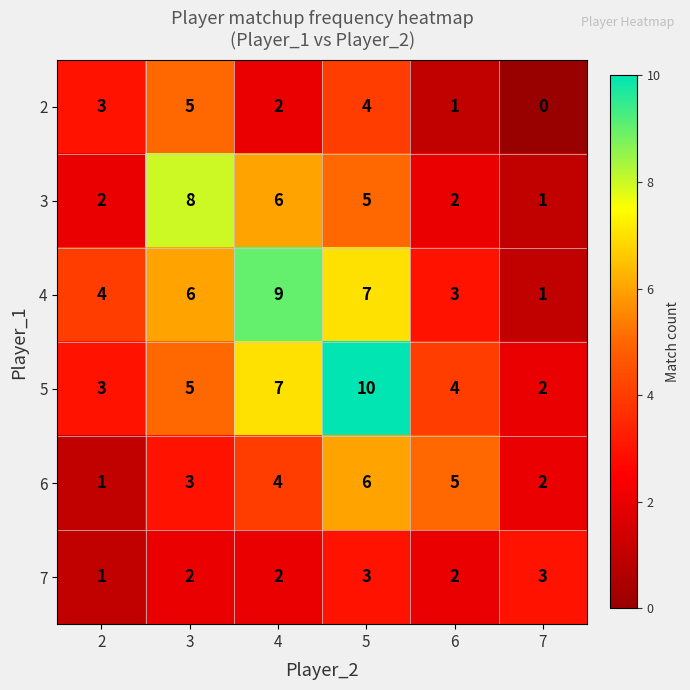

Read the 7 value at 7.

3